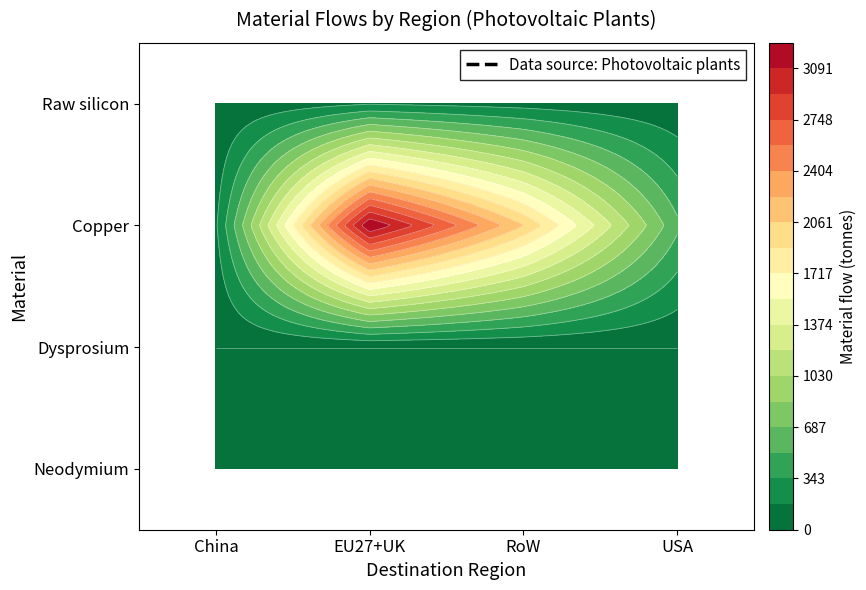

Which label corresponds to the largest value in the chart?

Copper